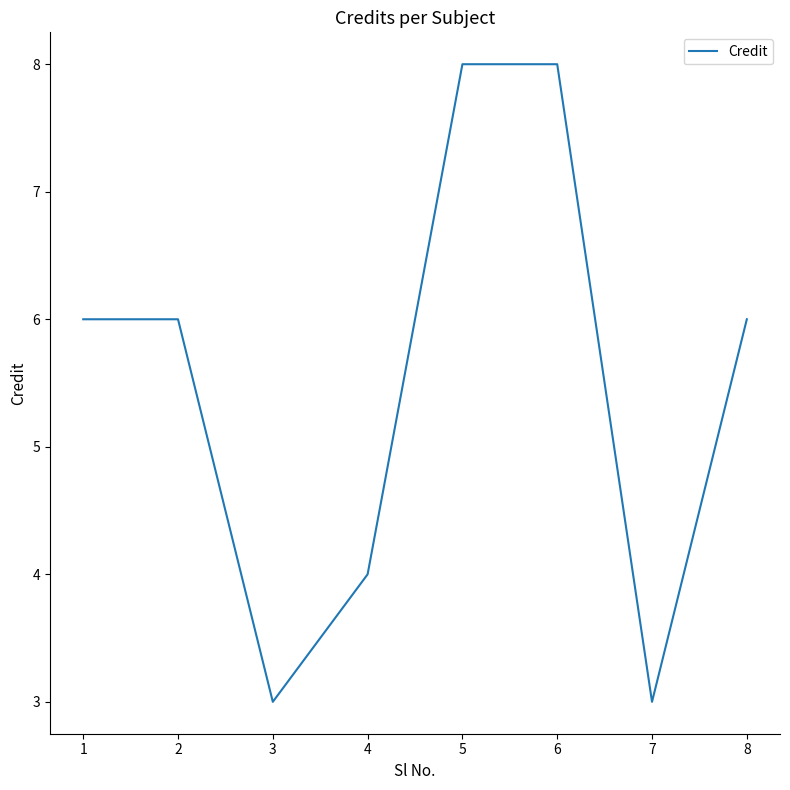

Is it true that the value at 6 is 8?

True